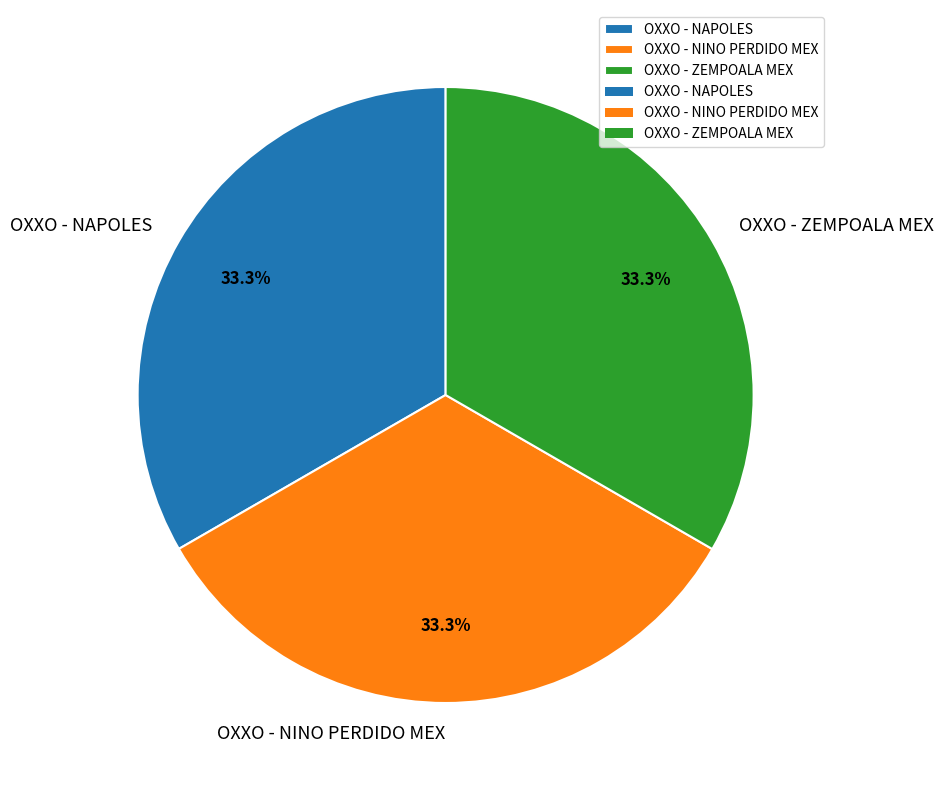

Count the number of slices in the pie.

3